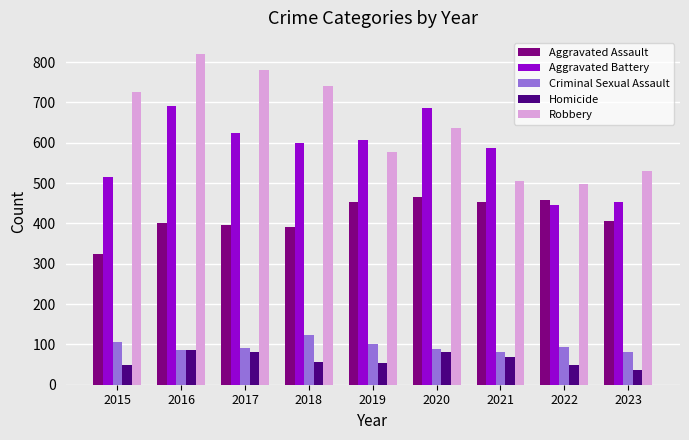

What is the minimum value shown in the chart?

37